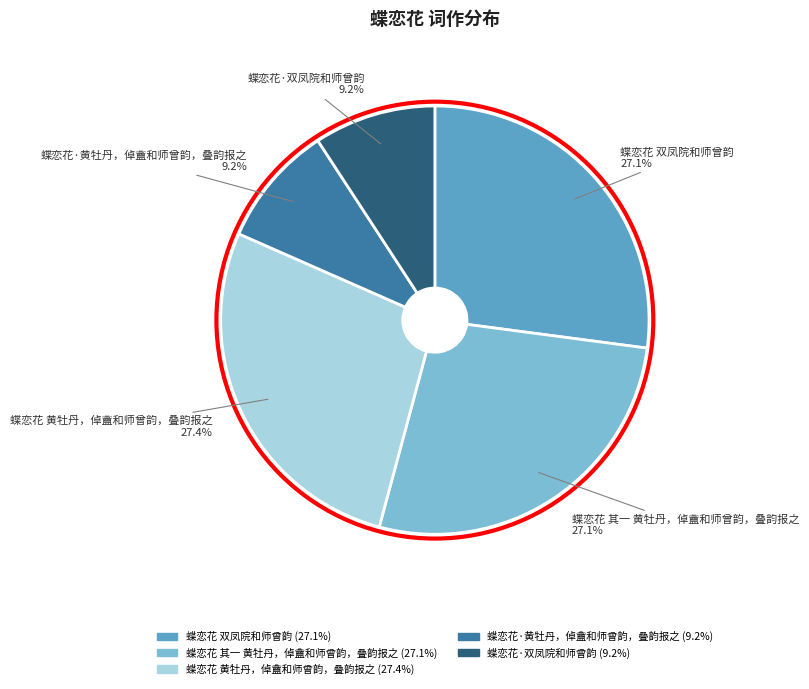

Between 蝶恋花·黄牡丹，倬盦和师曾韵，叠韵报之 and 蝶恋花 双凤院和师曾韵, which is larger?

蝶恋花 双凤院和师曾韵